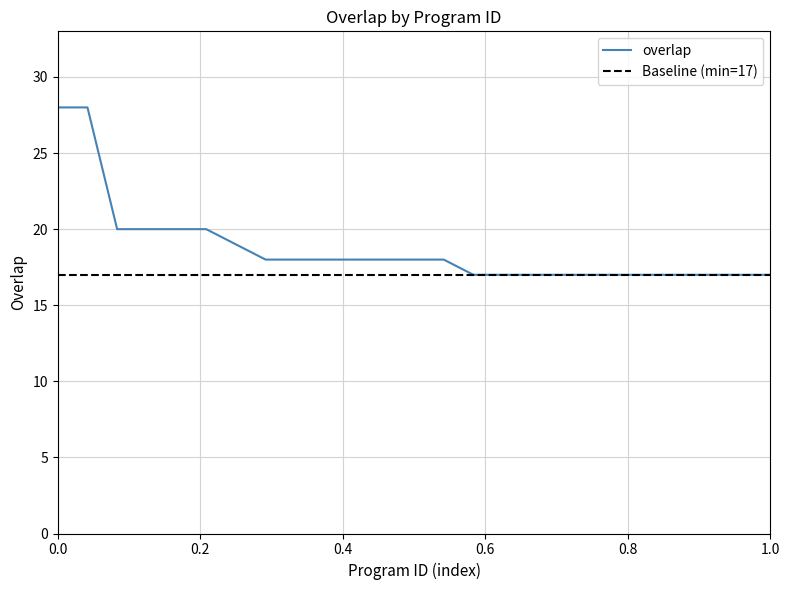

Reading right to left, list all the values displayed in this chart.

17	17	17	17	17	17	17	17	17	17	17	18	18	18	18	18	18	18	19	20	20	20	20	28	28